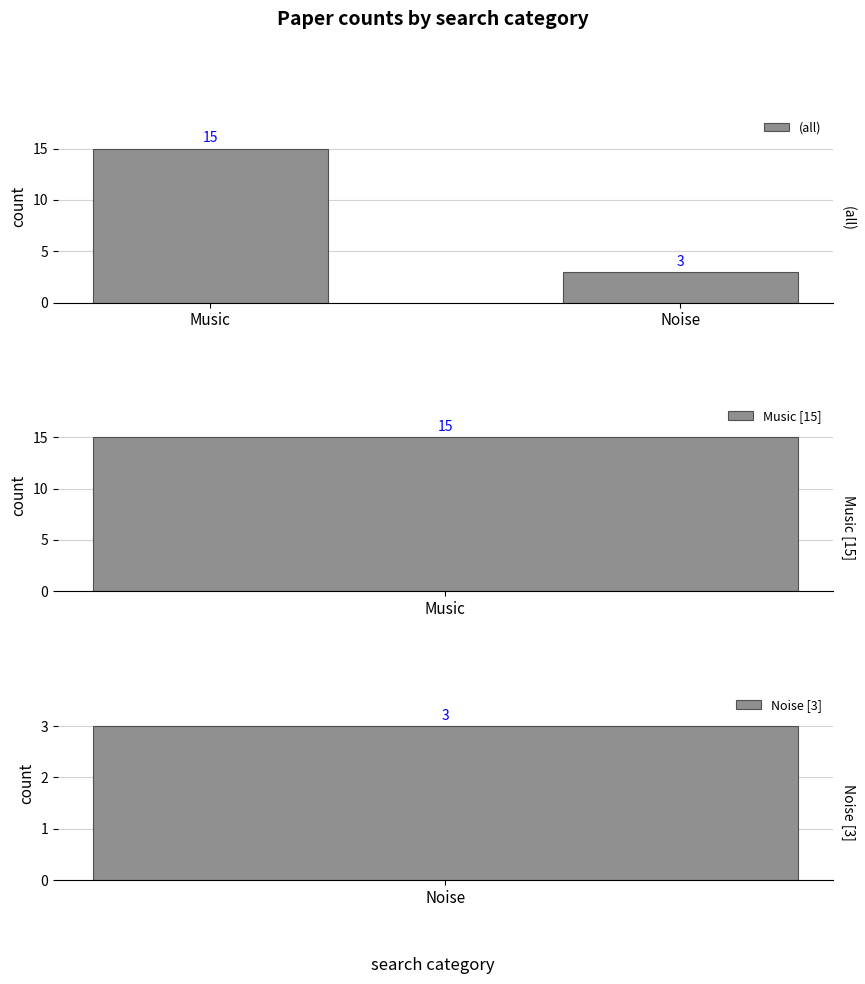

What is the ratio of the value at Music to the value at Noise?

5.0